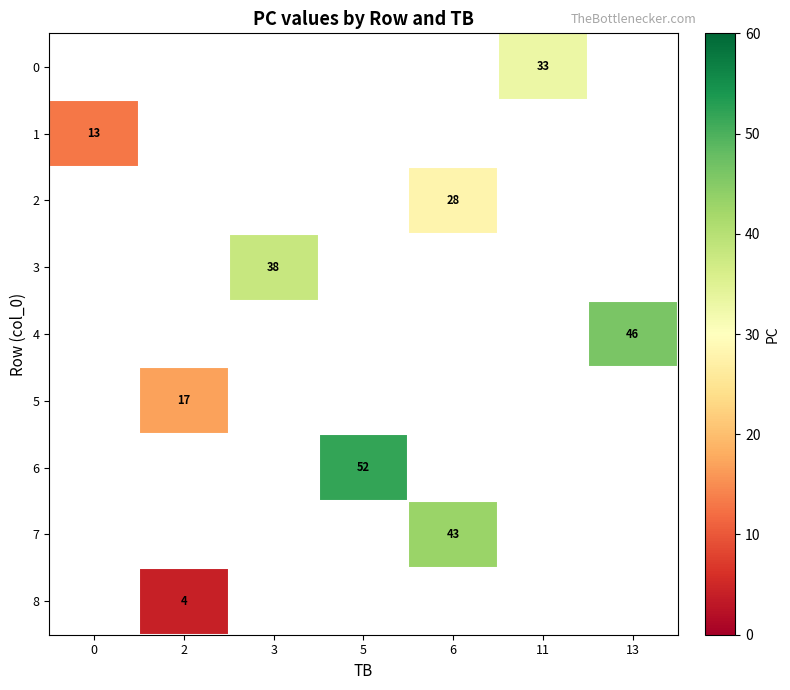

Is it true that row_8 equals 2.4 at 2?

False